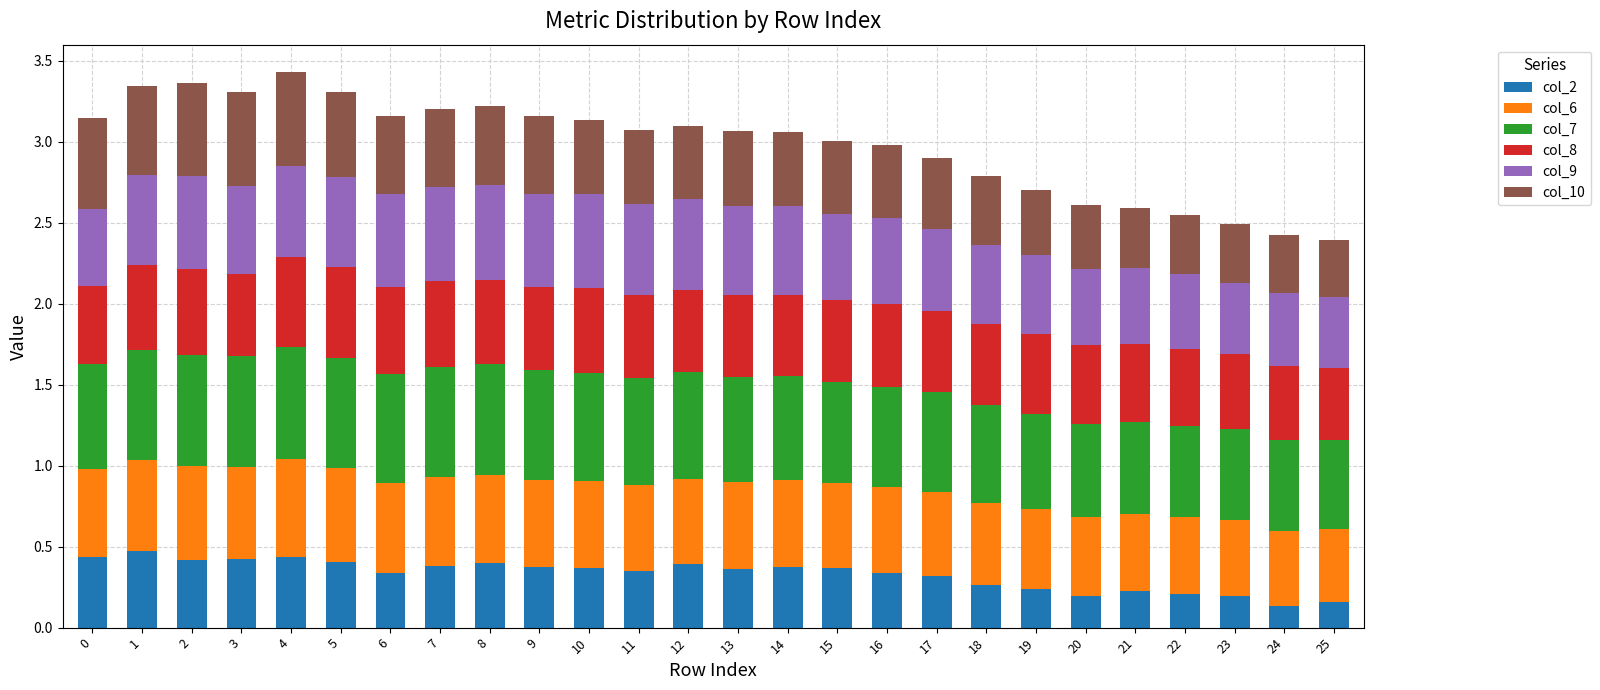

The value of col_2 at 13 is 0.4. True or false?

True